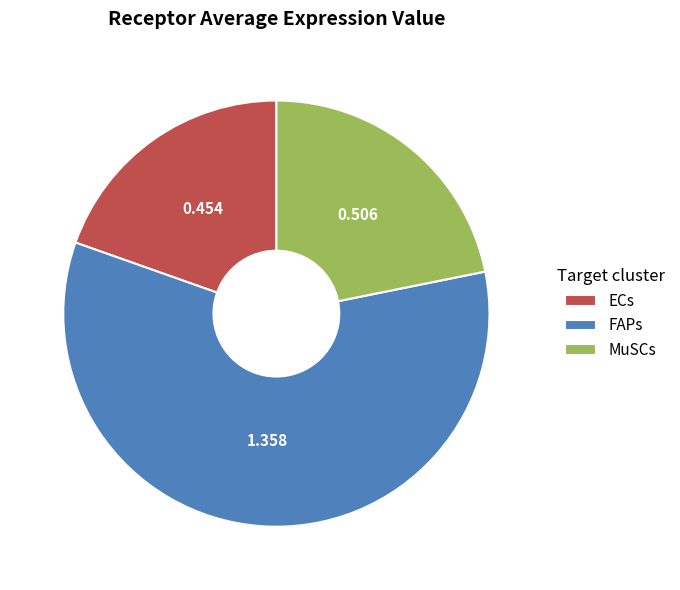

Which has a higher value, FAPs or MuSCs?

FAPs